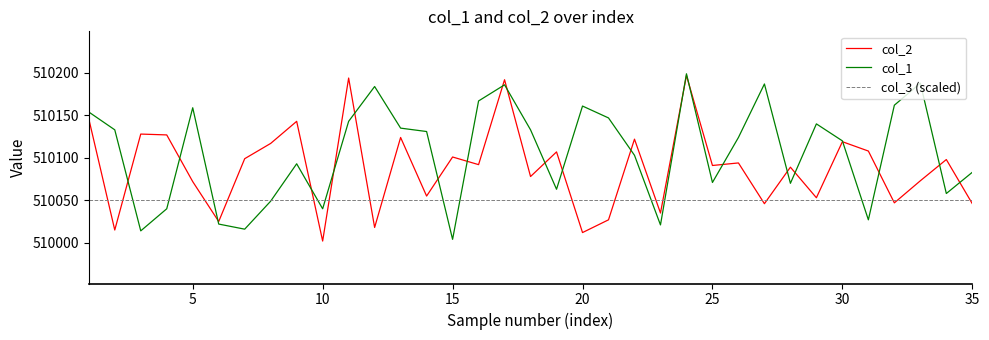

What is the difference between the second highest and second lowest values in the col_1 series?

174